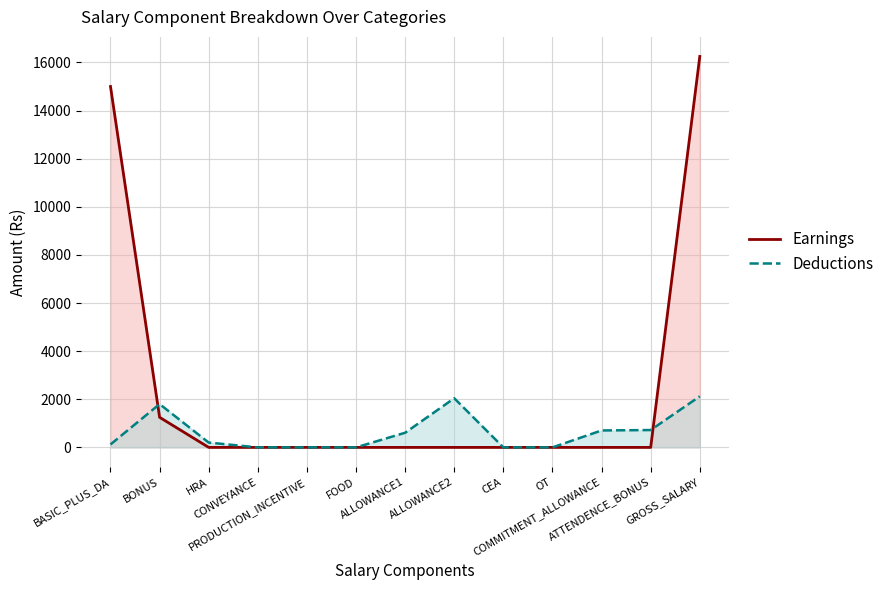

How many lines are shown in the chart?

2